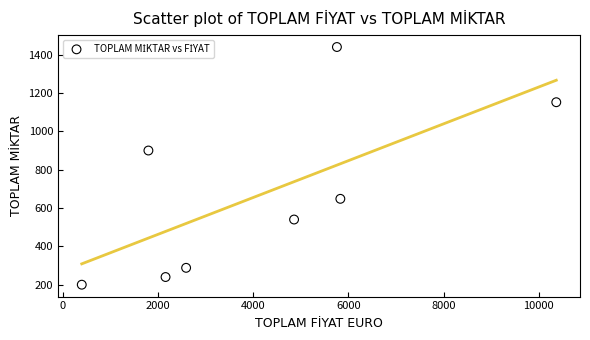

What Y value in the scatter plot is closest to 820?

900